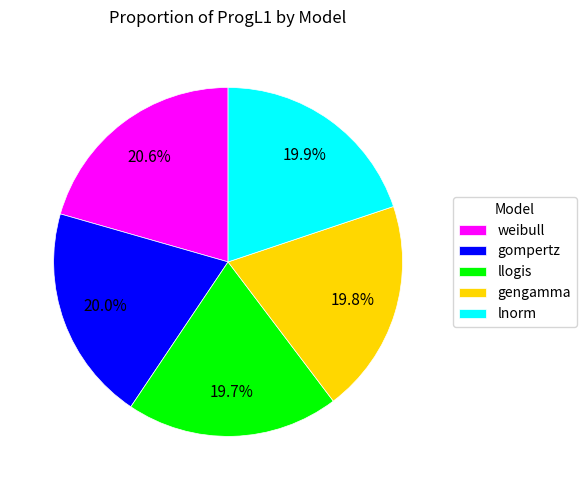

What percentage do llogis and gompertz together represent?

39.7%